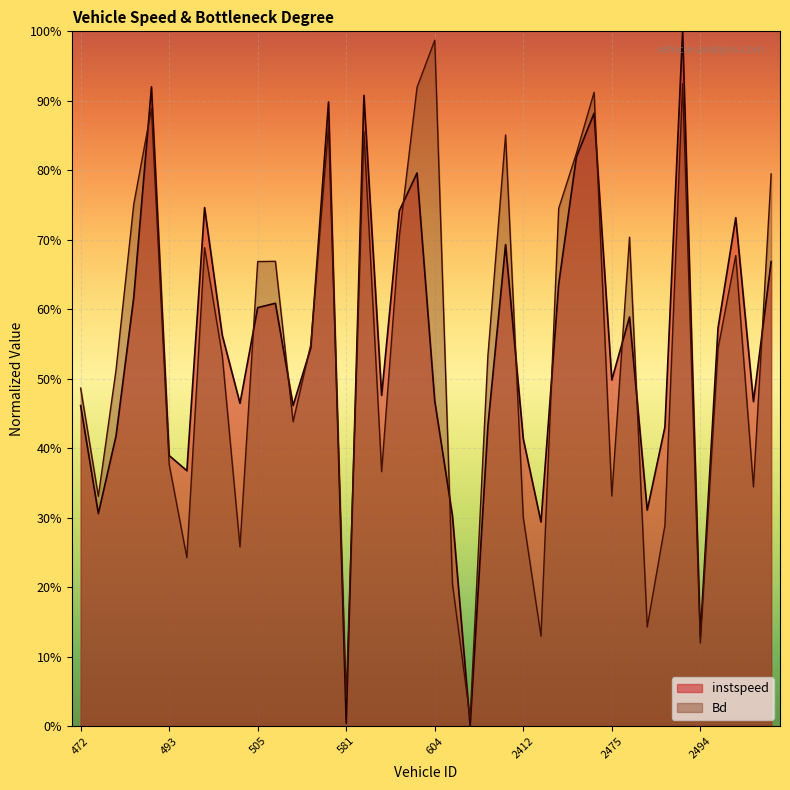

How many times do Bd and instspeed cross each other?

16